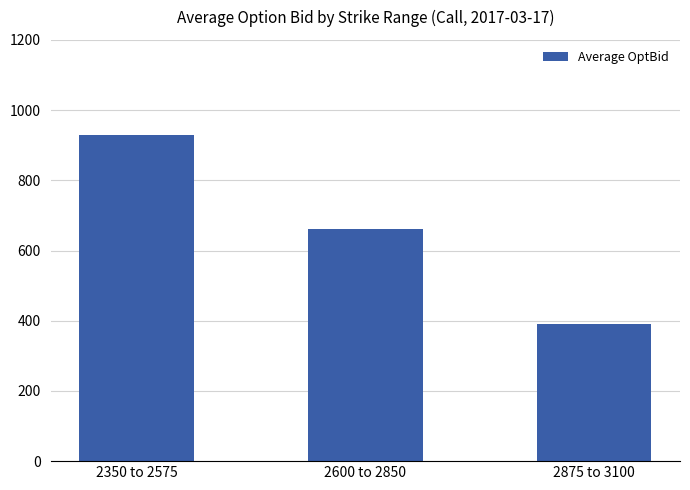

Which has a higher value, 2350 to 2575 or 2600 to 2850?

2350 to 2575